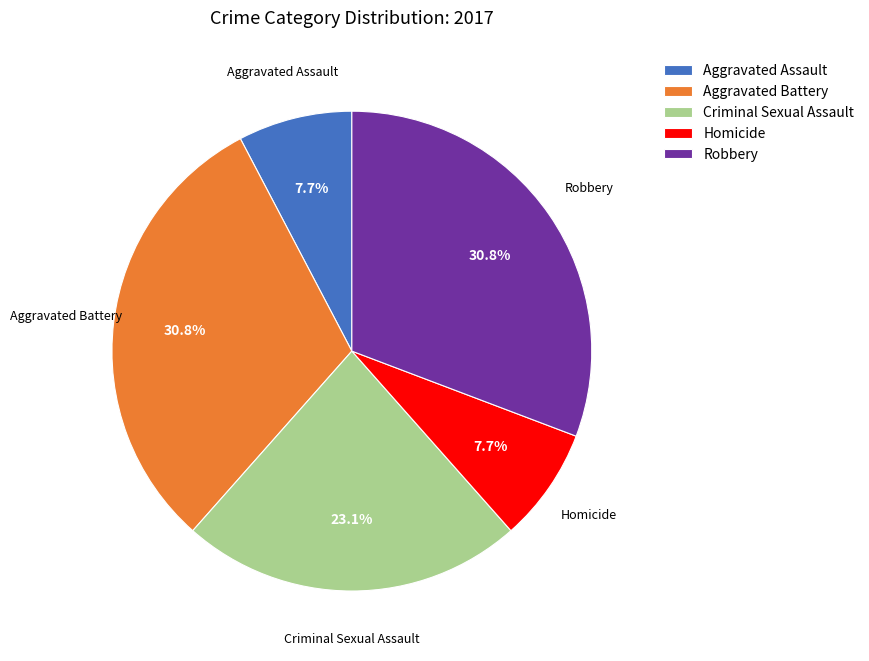

True or false: Aggravated Assault accounts for 8% of the total.

True